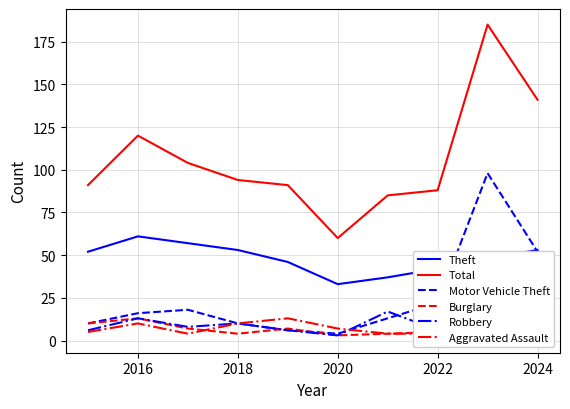

The value of Theft at 2018 is 24. True or false?

False